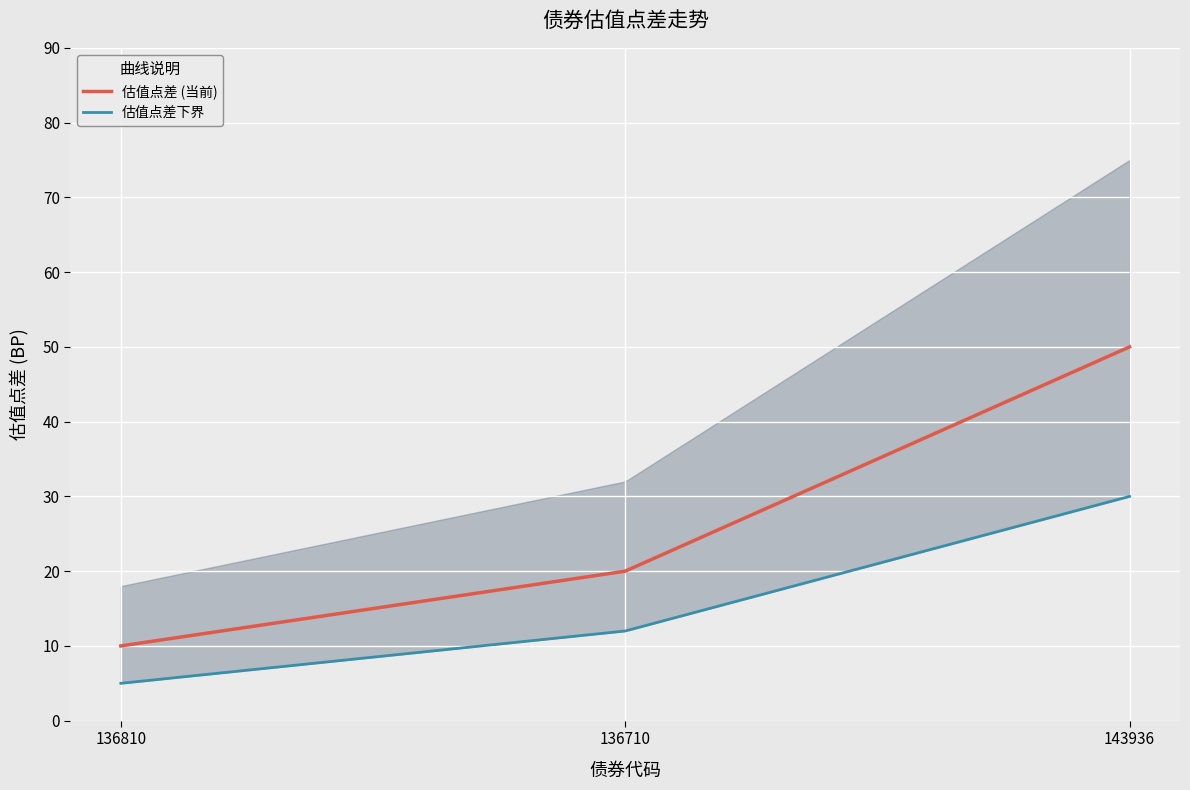

Which label corresponds to the largest value in the chart?

143936